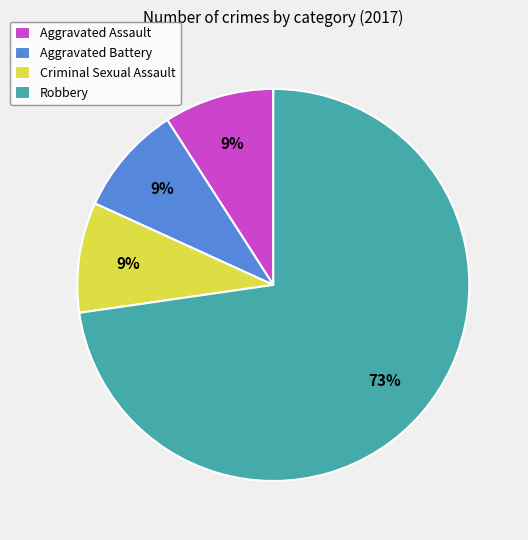

Approximately how many times larger is the value at Aggravated Battery compared to Aggravated Assault?

1.0